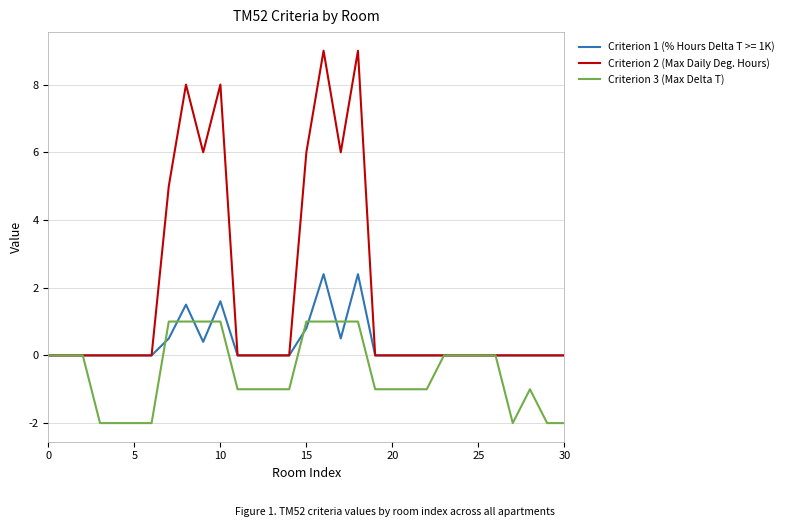

List the series in order of their overall mean, highest first.

Criterion 2 (Max Daily Deg. Hours), Criterion 1 (% Hours Delta T >= 1K), Criterion 3 (Max Delta T)